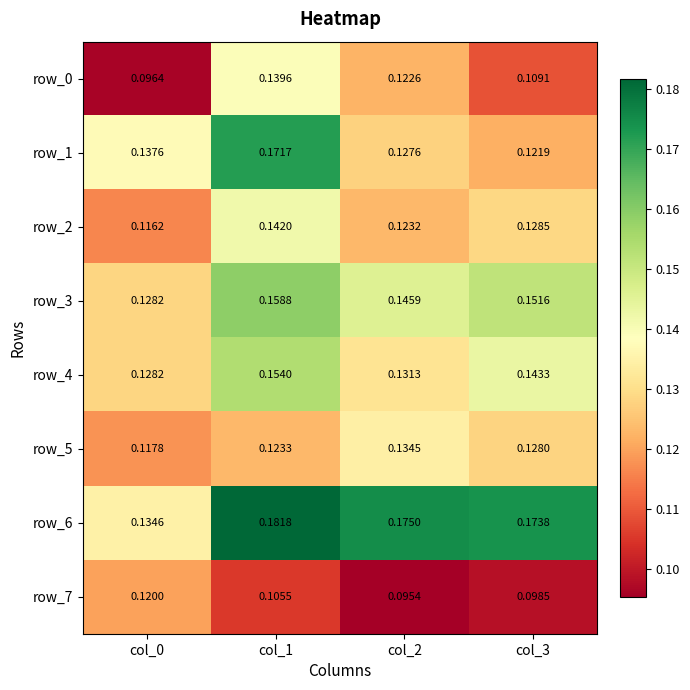

Is the value of row_4 at col_3 greater than the value of row_0 at col_3?

Yes